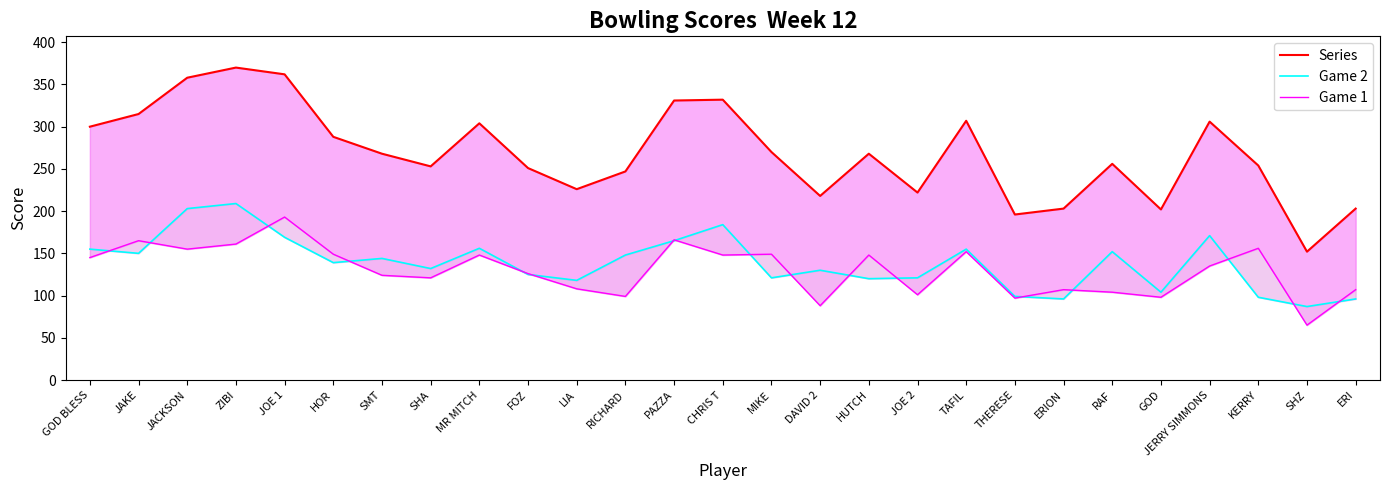

At which category does Game 1 reach its first local valley?

JACKSON